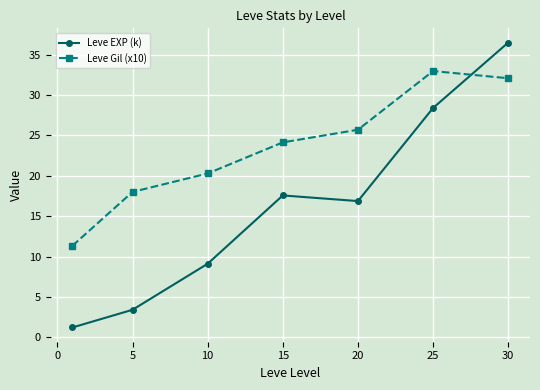

Reading left to right, what are all the values shown in this chart?

Leve EXP (k): 1.2	3.4	9.1	17.6	16.9	28.4	36.5
Leve Gil (x10): 11.3	18.0	20.3	24.1	25.7	33.0	32.1